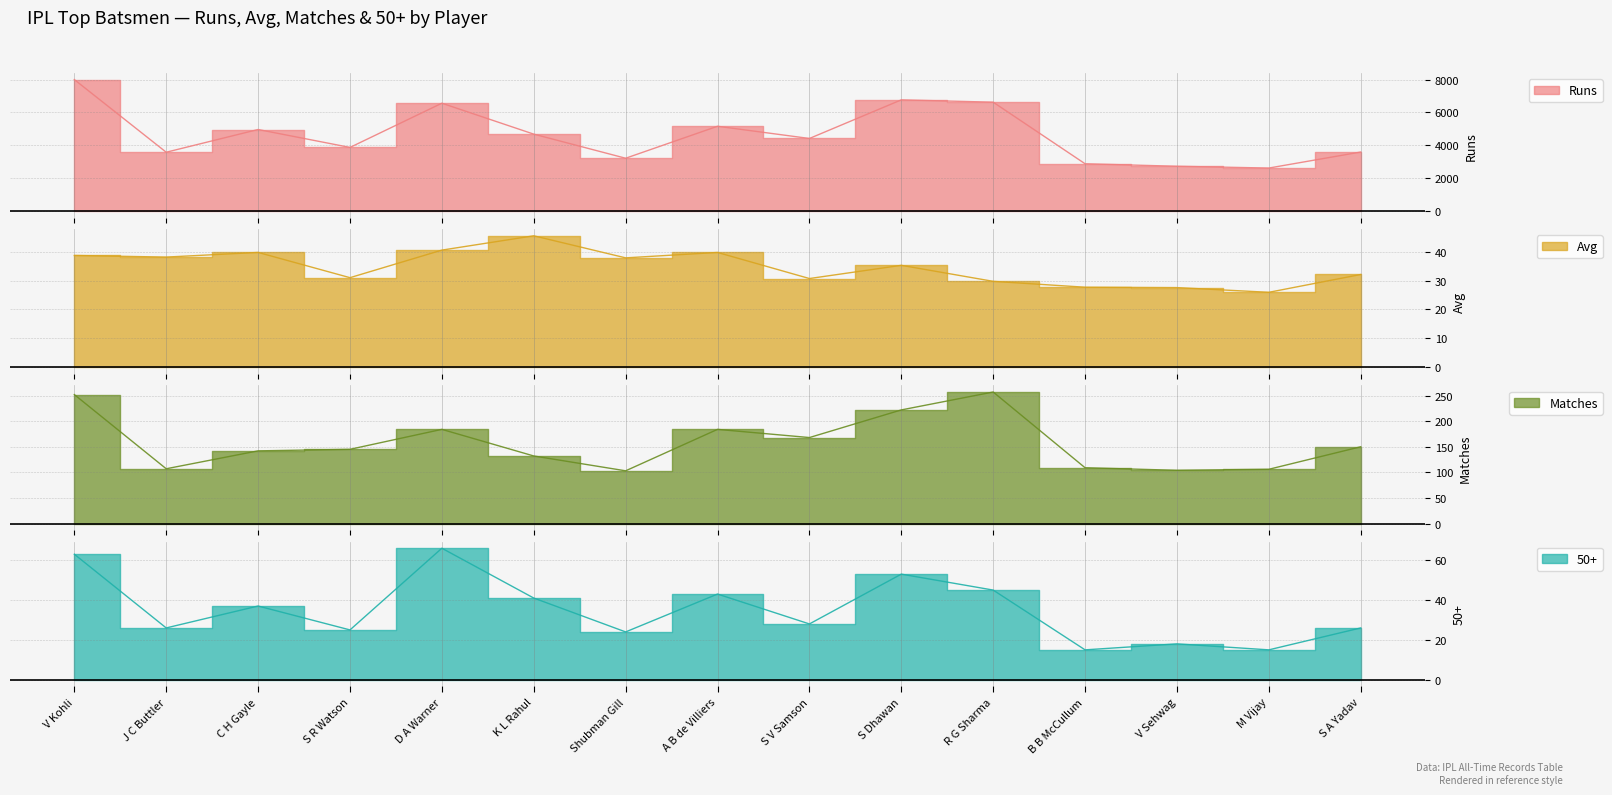

True or false: Matches and Runs intersect in this chart.

False